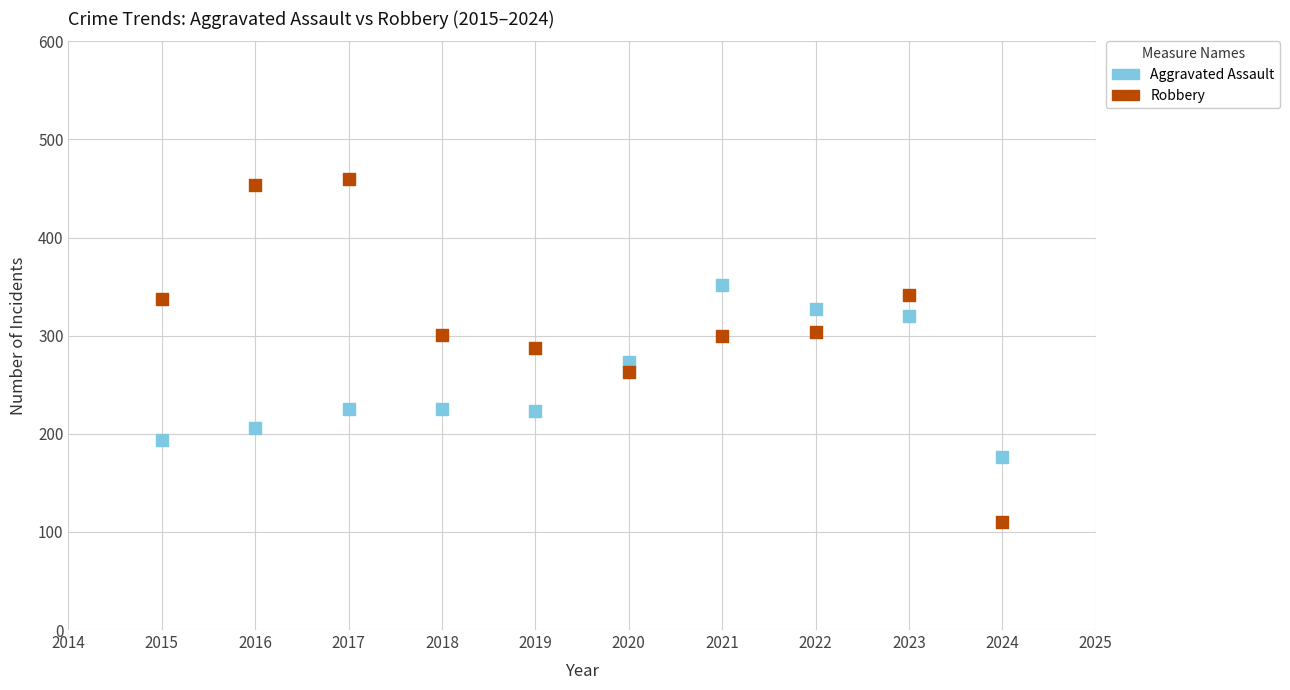

What are all the series names shown in the legend?

Aggravated Assault, Robbery